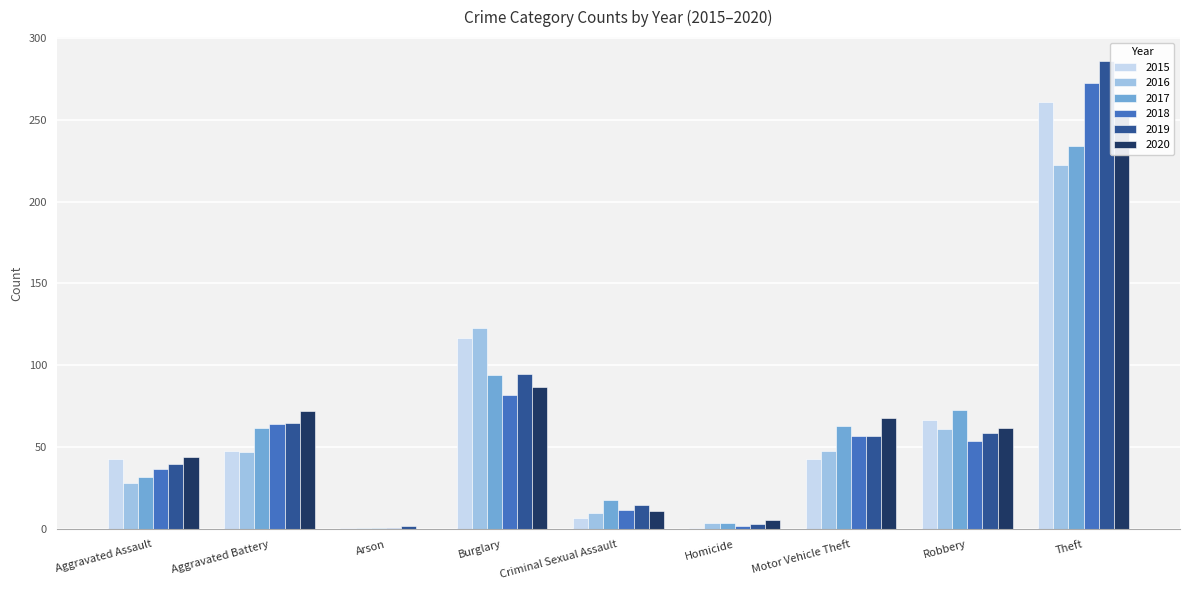

True or false: 2018 has a value of 2 at Homicide.

True